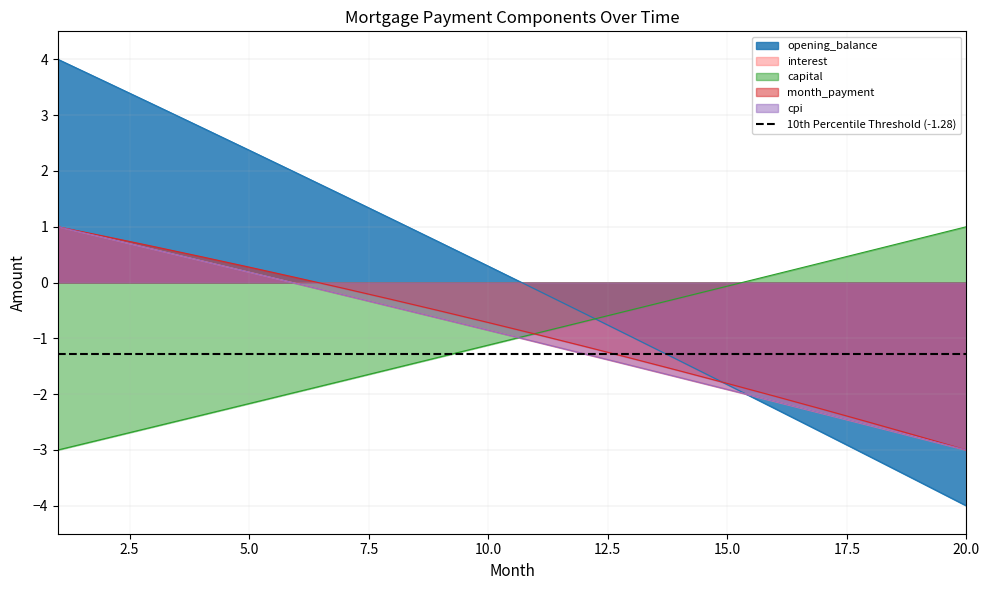

Where does the capital series first go above 0?

16